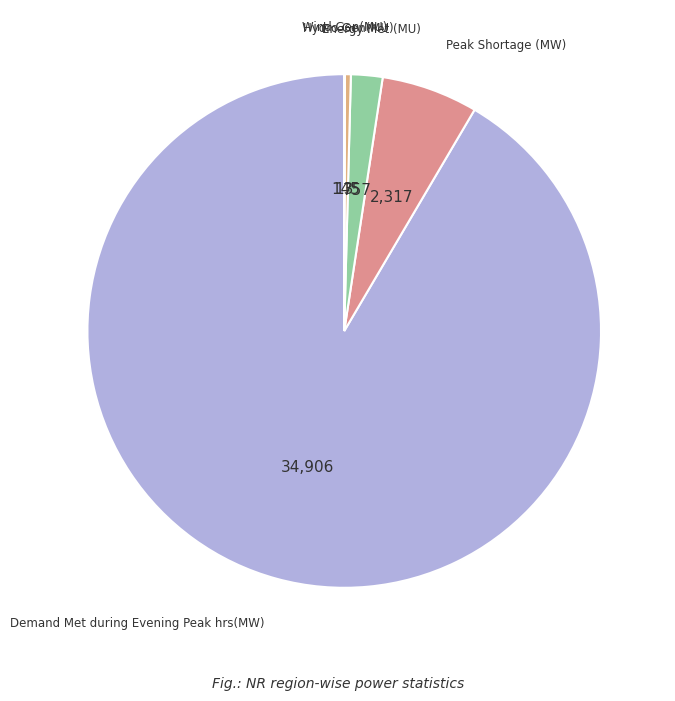

To the nearest percent, what is the difference between the largest and smallest slice percentages?

91%